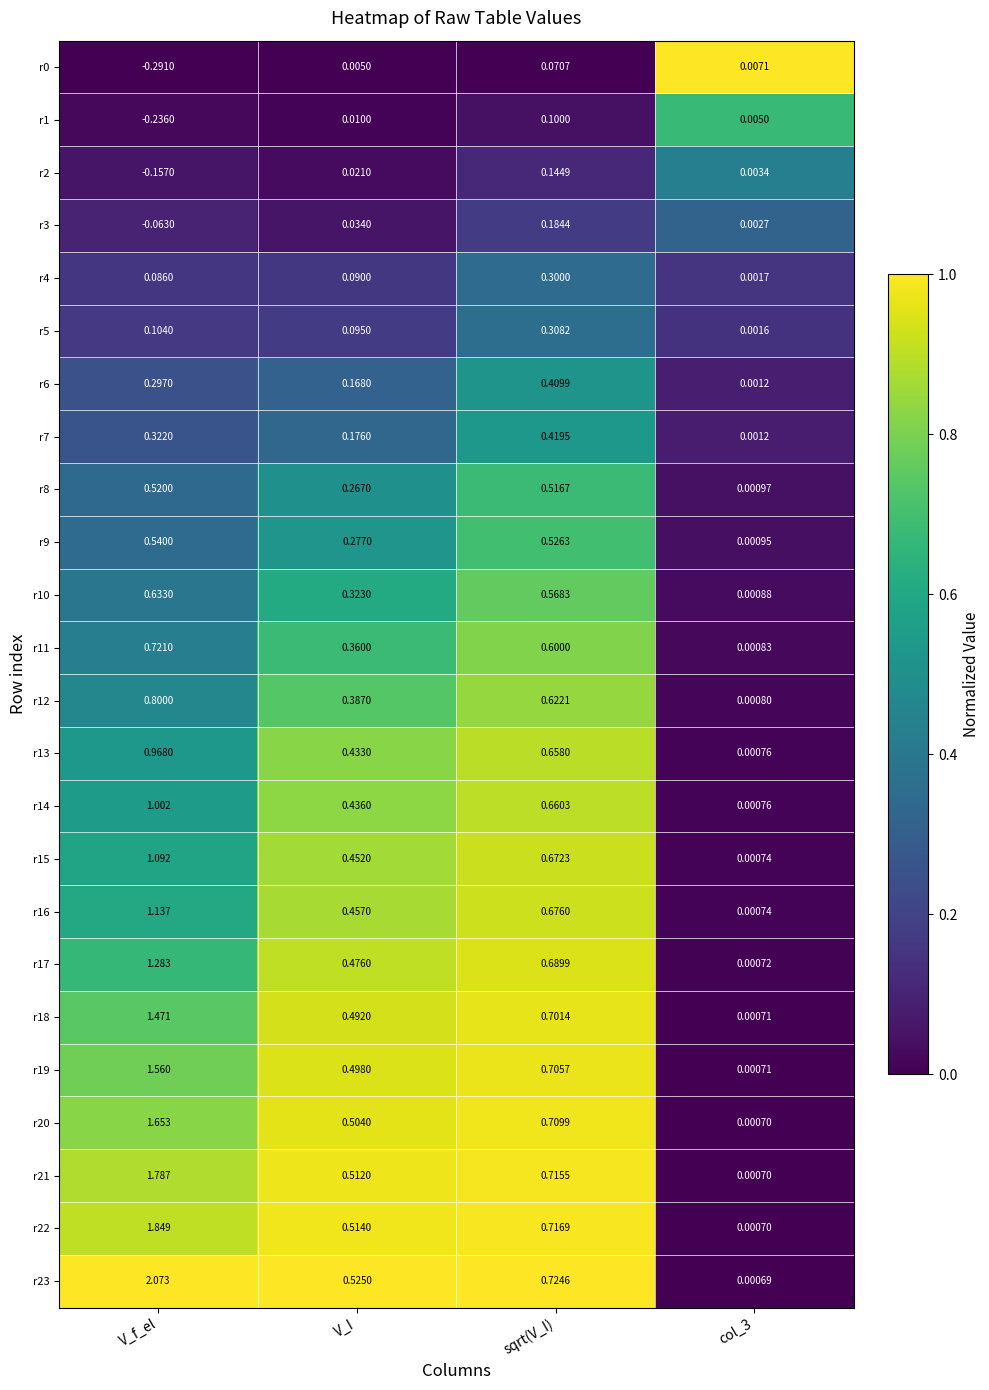

How many distinct data groups are displayed?

24